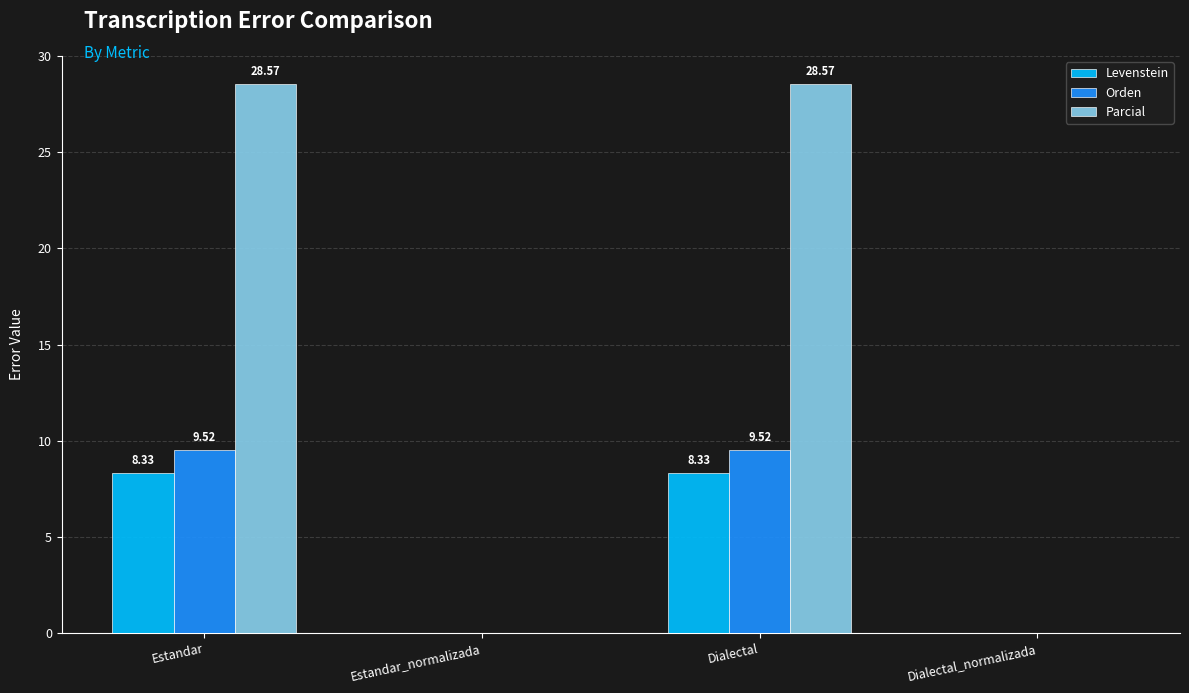

The value of Orden at Estandar_normalizada is 0.0. True or false?

True